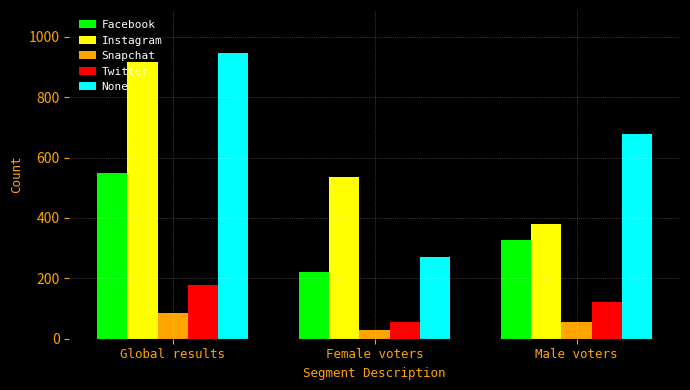

How many bars are there in total?

15